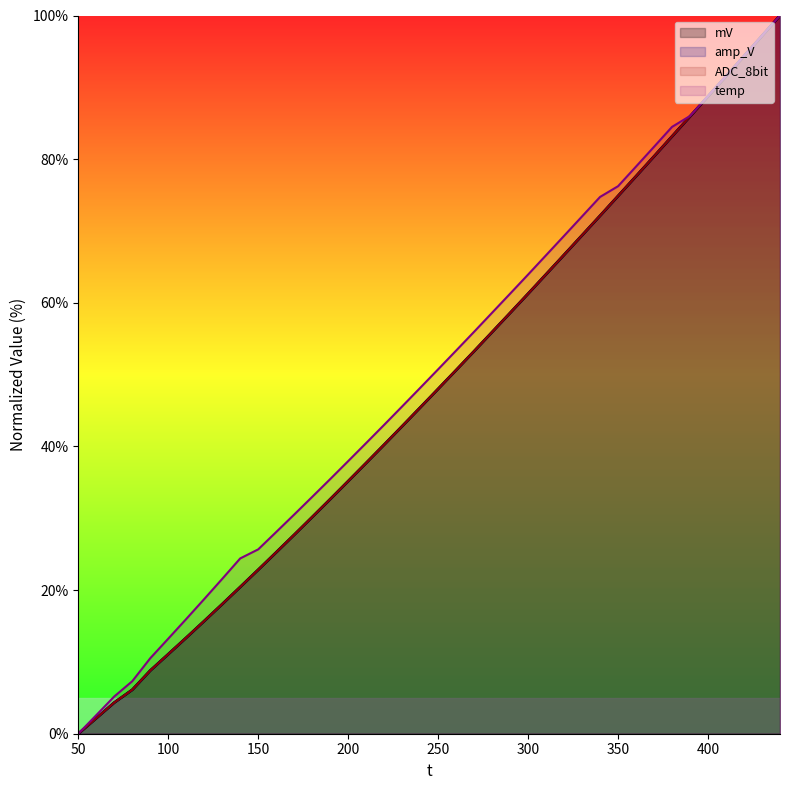

What is the average value of the amp_V series?

47.8